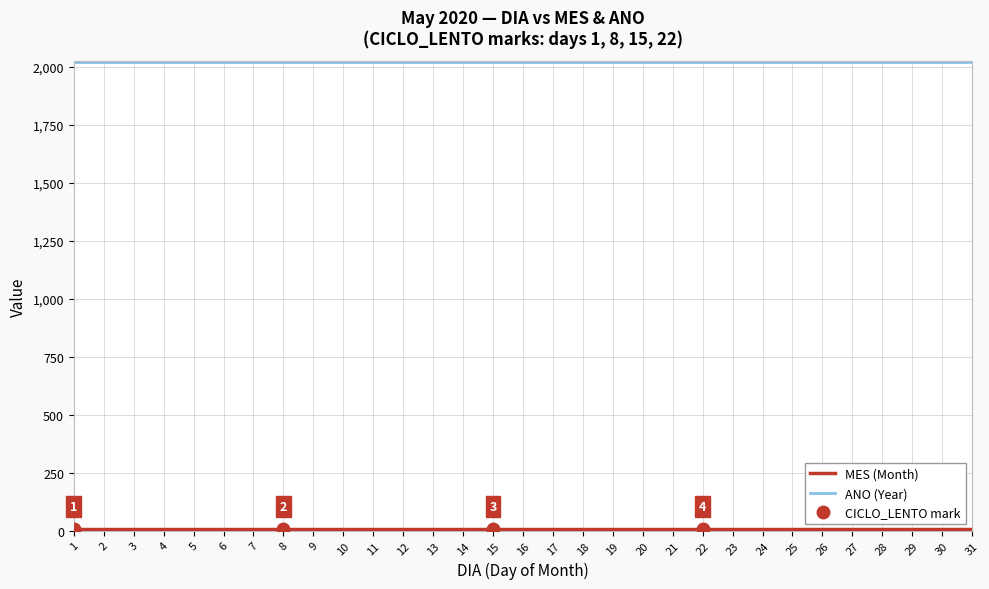

At which label does MES (Month) reach its minimum?

1